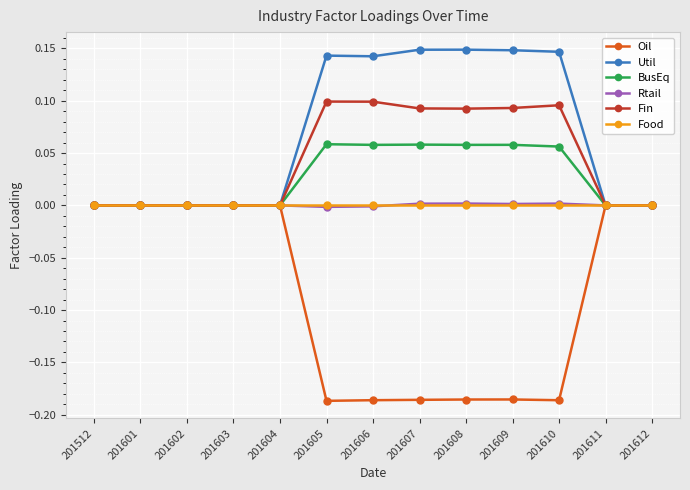

True or false: Fin has a value of 0.1 at 201605.

True